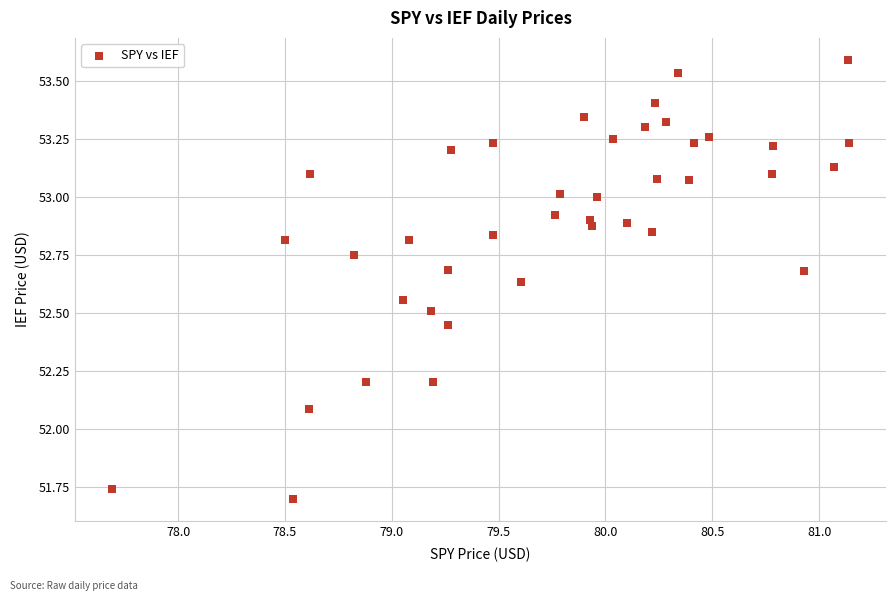

What Y value in the scatter plot is closest to 52?

52.1